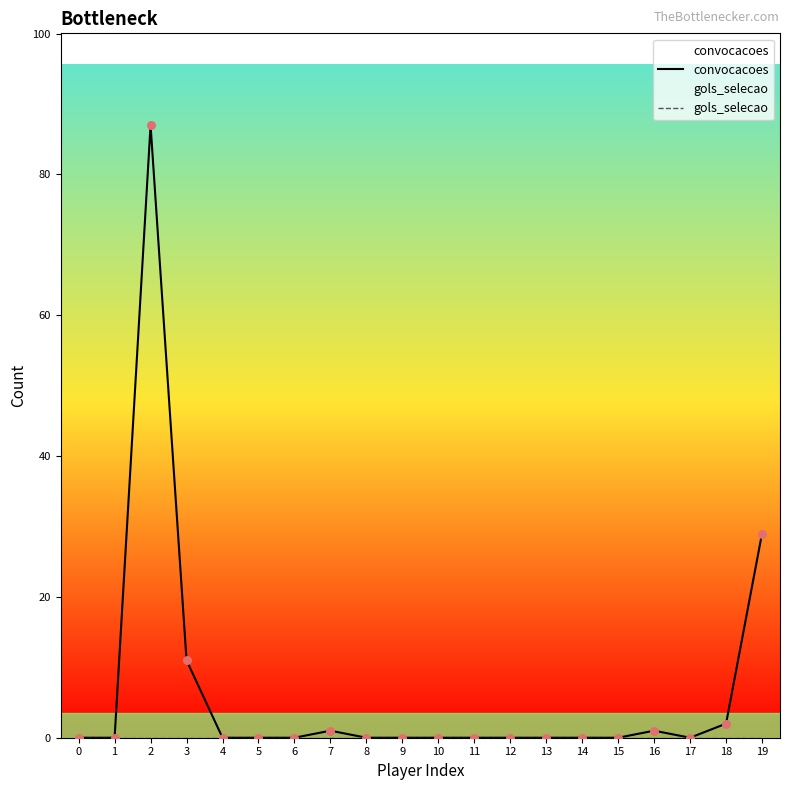

At which category is the sum across all series the highest?

2